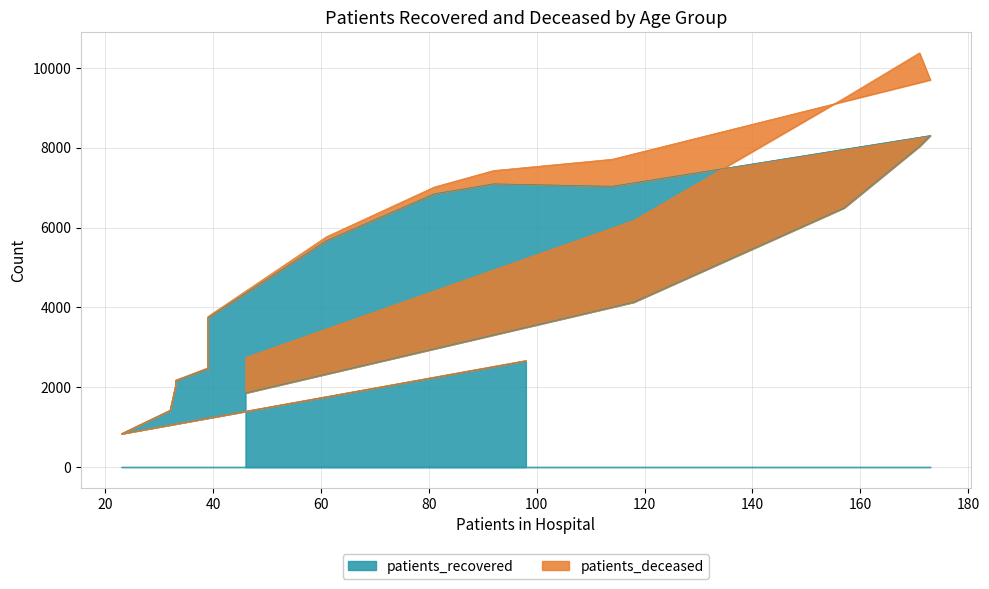

Where is the first local minimum?

20-24